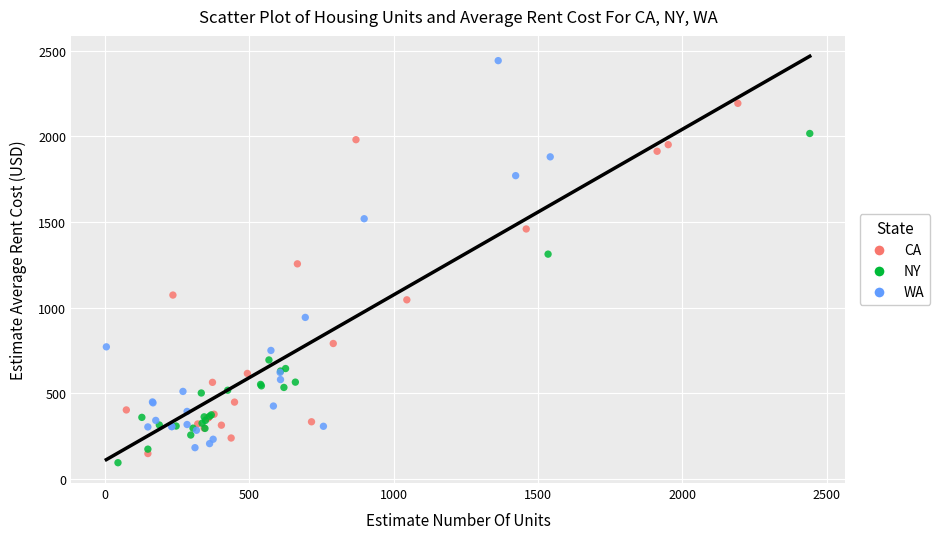

Which series reaches the maximum Y coordinate?

WA